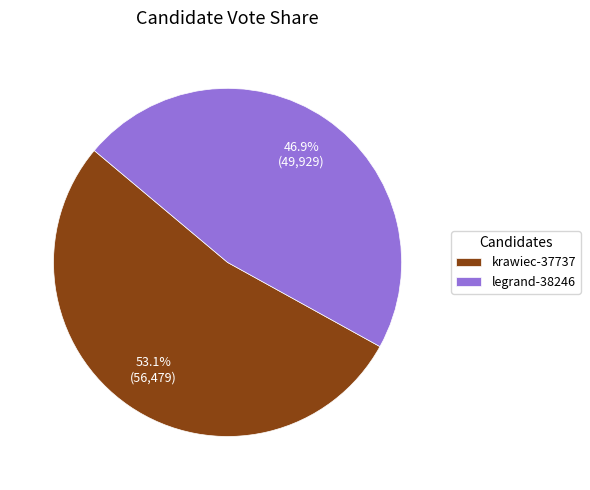

Rank the categories by value from highest to lowest.

krawiec-37737, legrand-38246